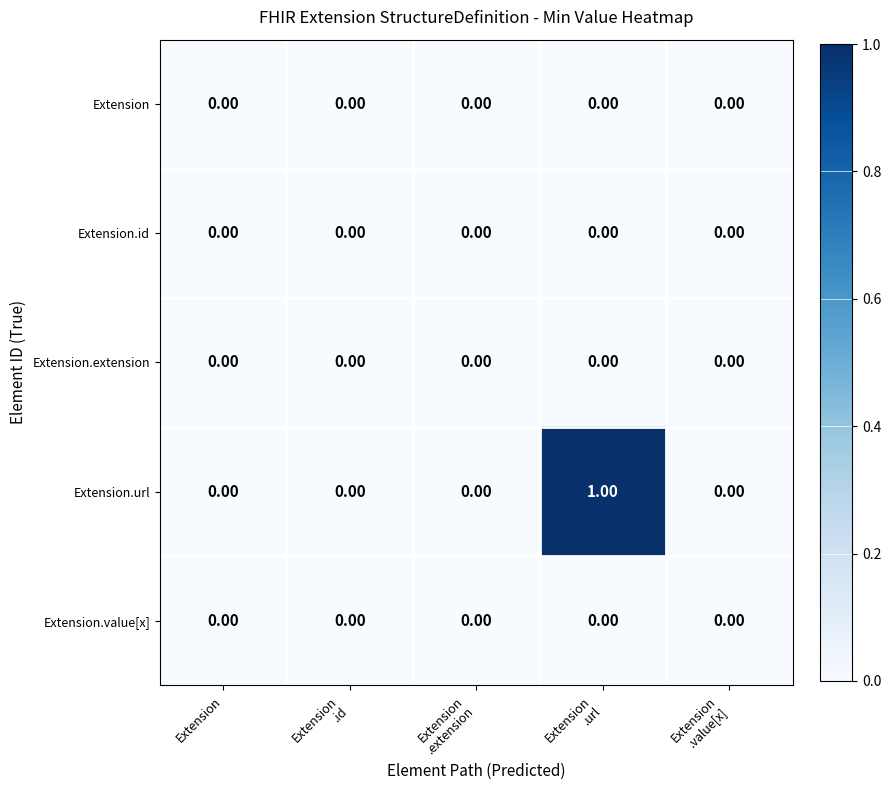

Which category has the highest value across all series?

Extension
.url